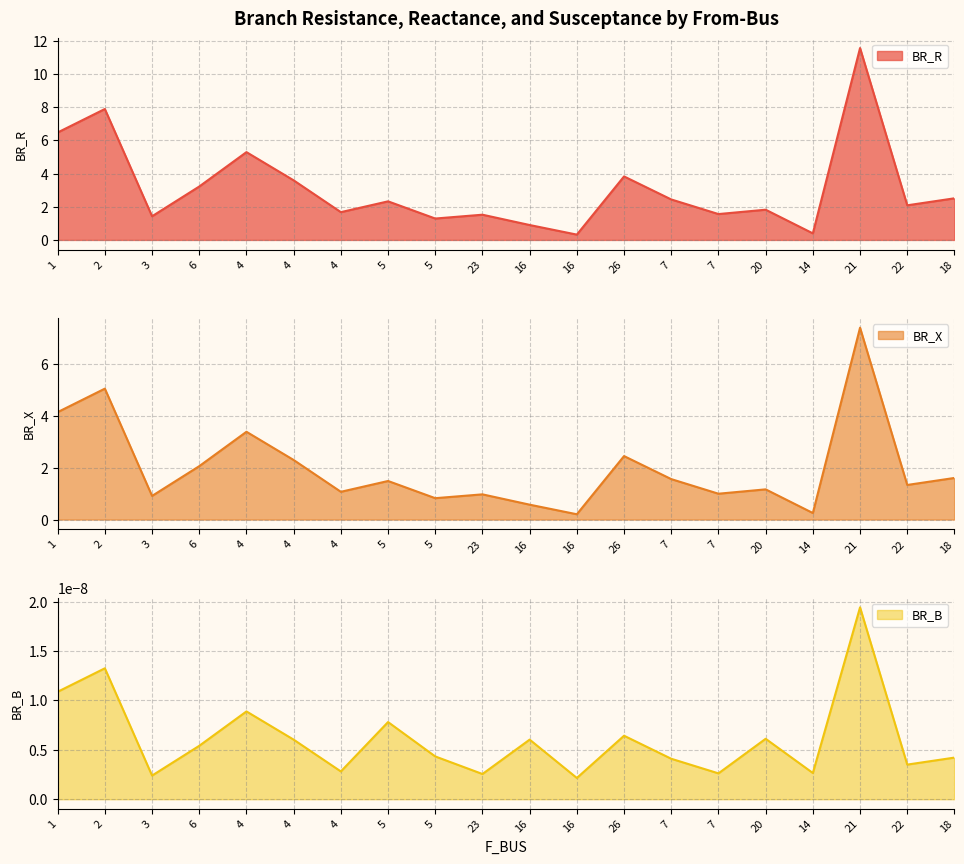

True or false: BR_X and BR_R cross at least once.

False